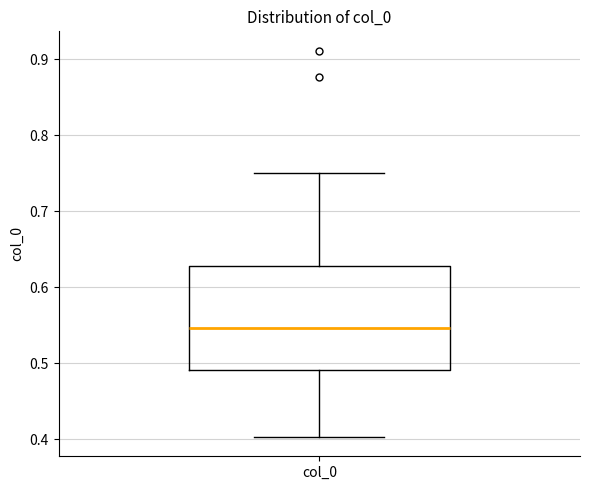

Read this box plot against the y-axis: the position of the median line, the range covered by the box, and the ends of both whiskers. The values are not printed on the chart, so give them approximately, as read against the axis.

median 0.55, box 0.49 to 0.63, whiskers 0.40 to 0.75